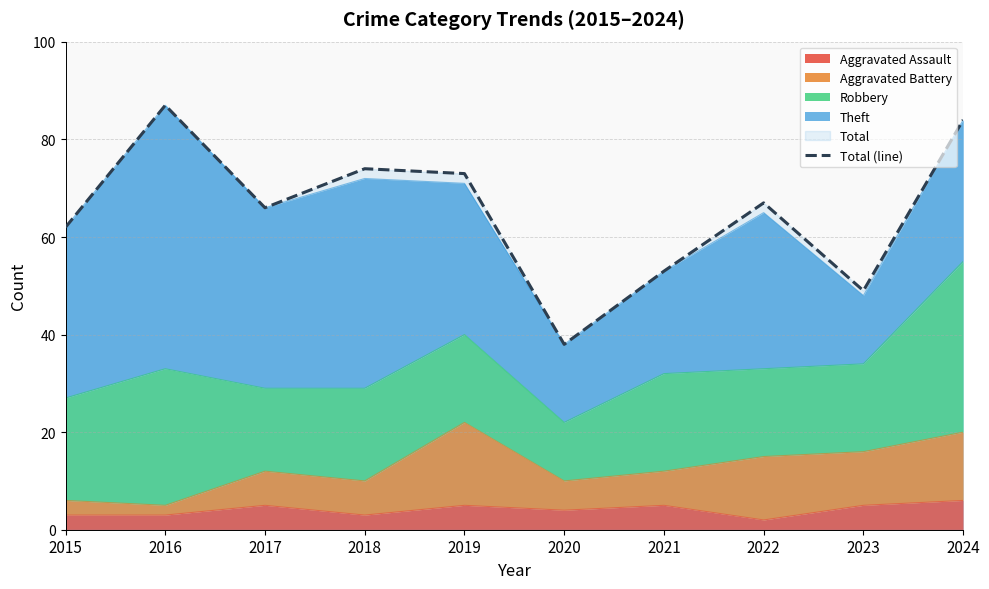

Where is the data nearest to the value 62?

2015